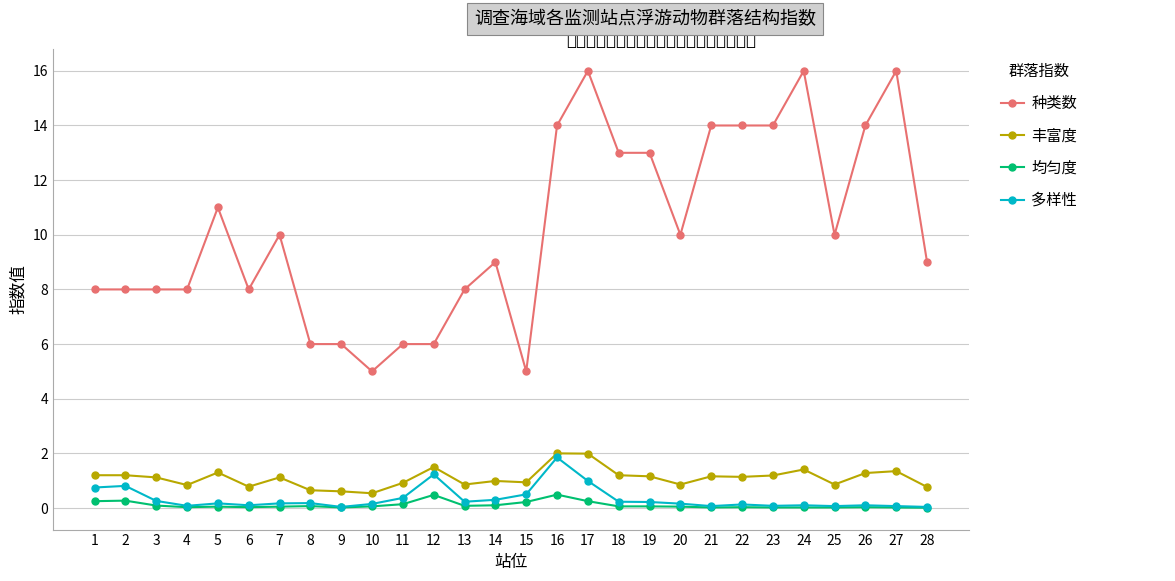

Which series has the largest total across all categories?

种类数